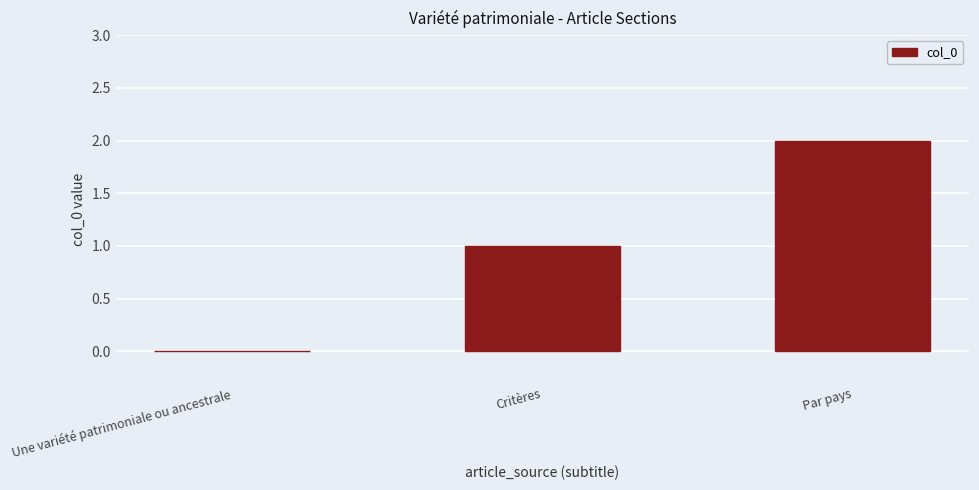

What is the sum of all values?

3